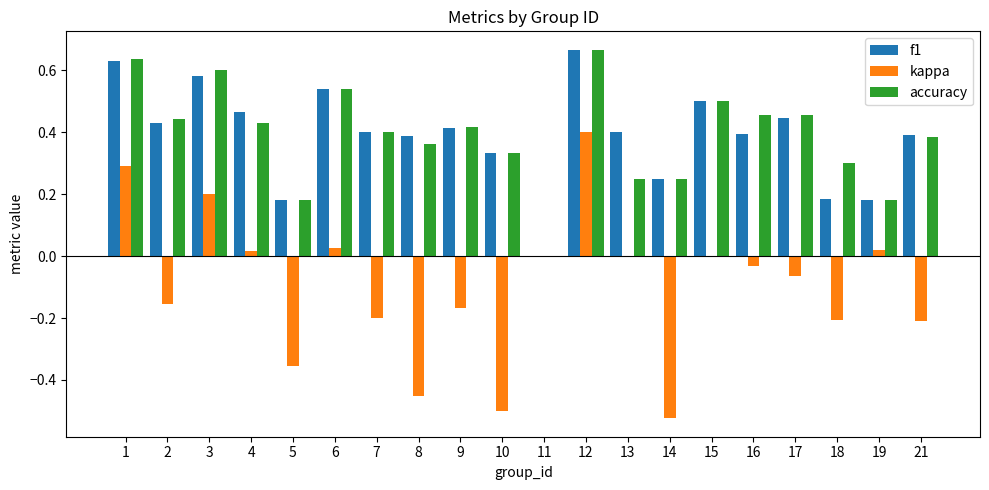

At which category is the sum across all series the highest?

12